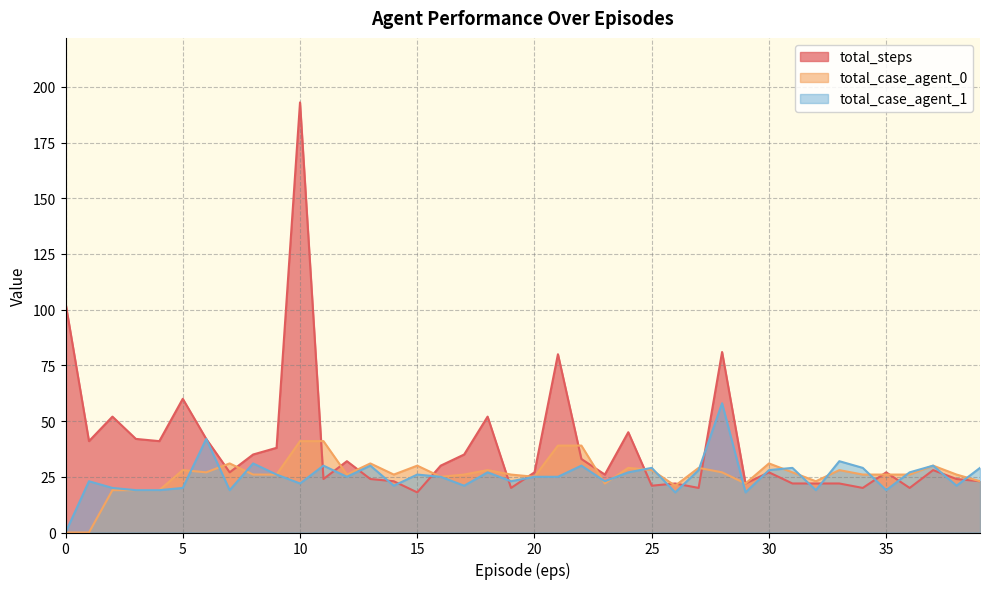

How many lines are shown in the chart?

3